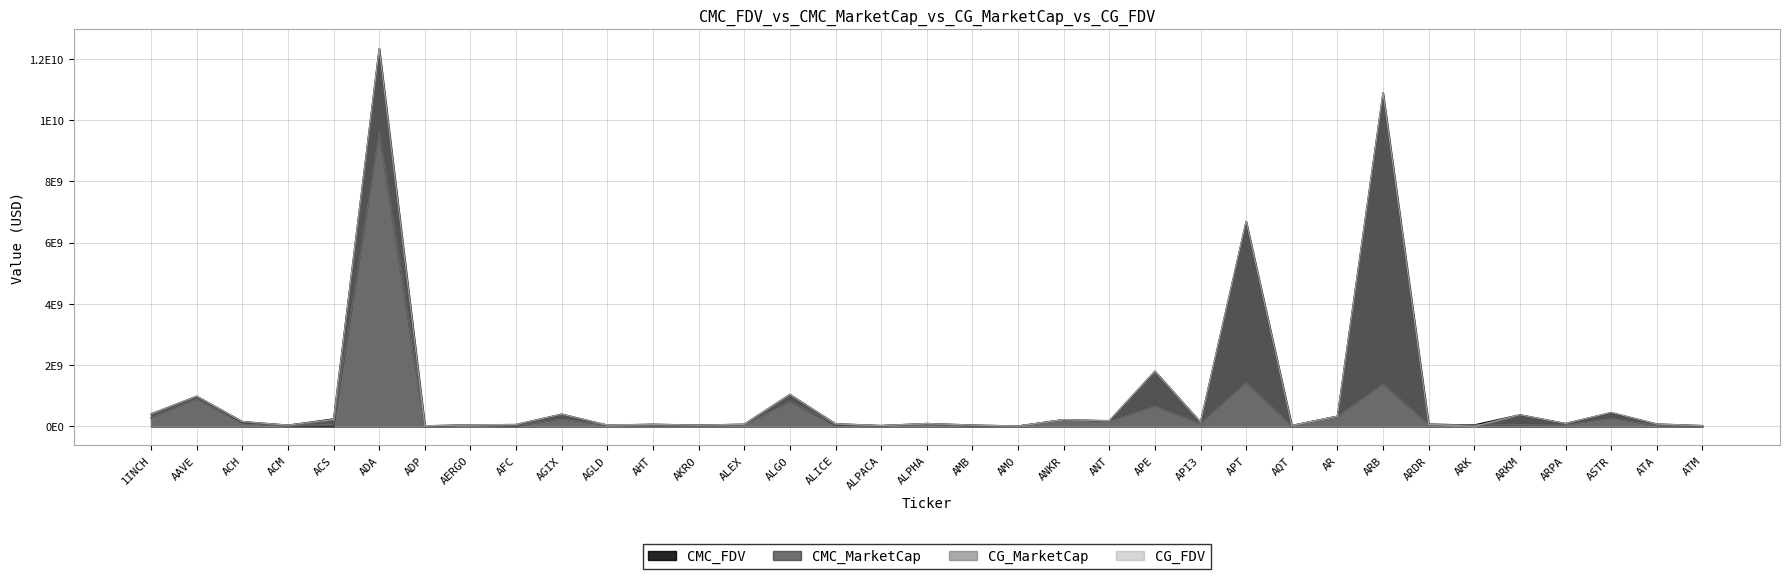

What is the greatest value displayed?

12338155749.0